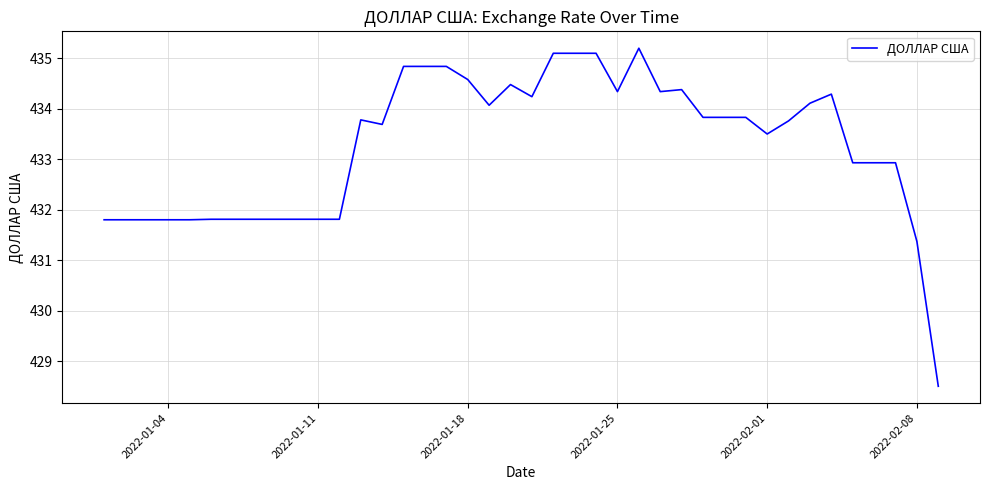

What is the average value?

433.3